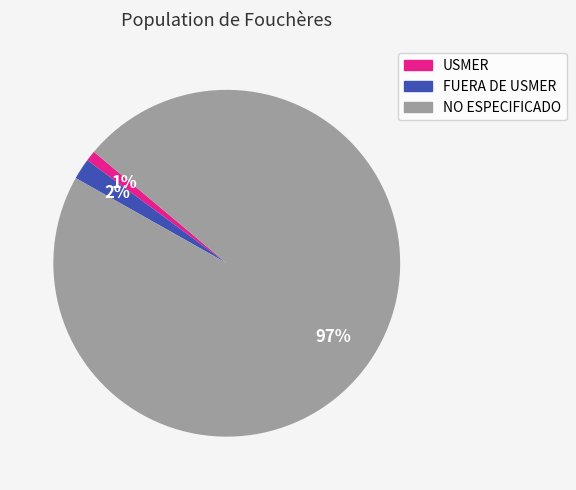

Which slice is the largest?

NO ESPECIFICADO